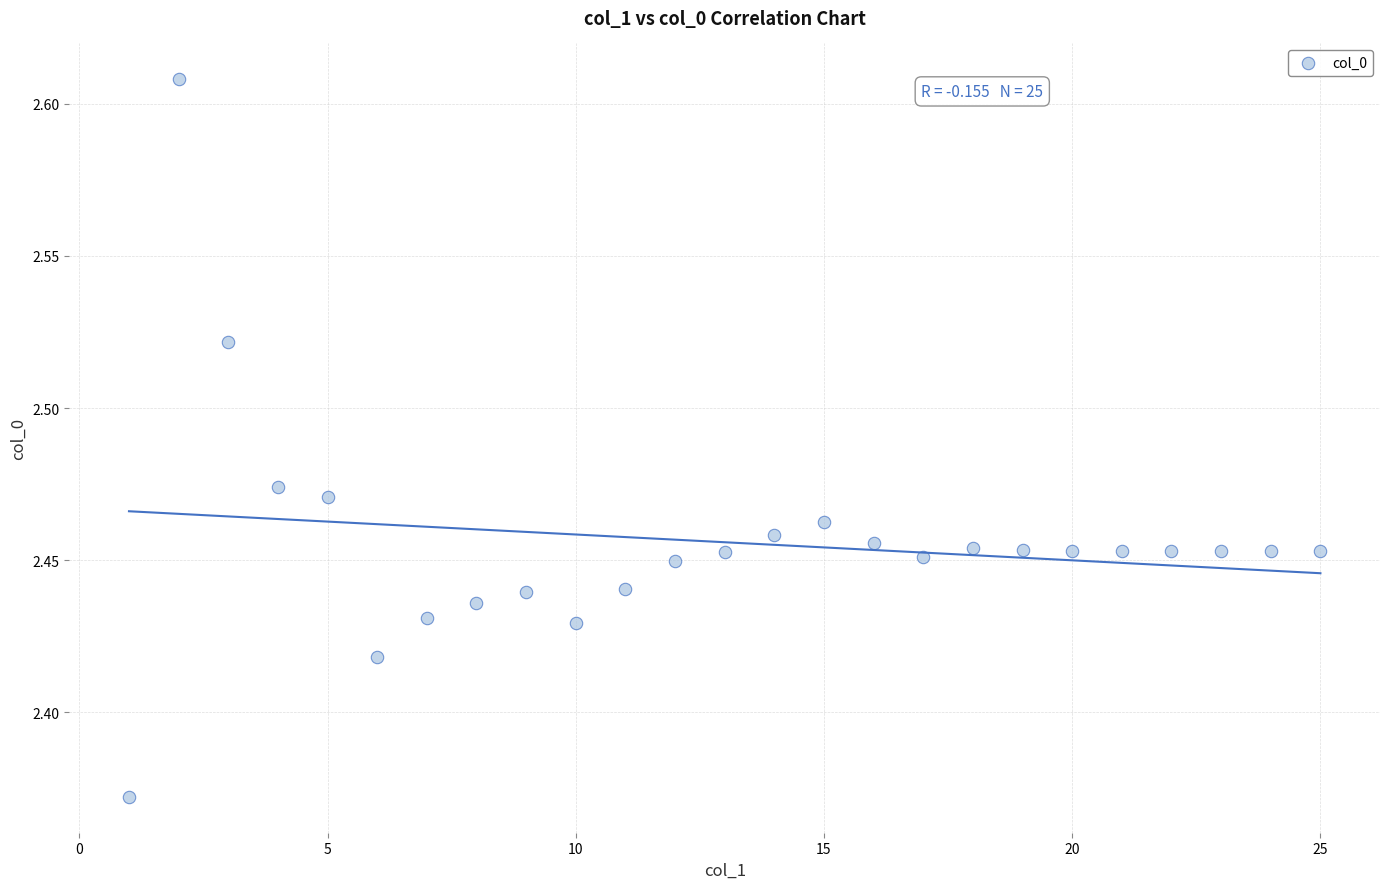

What is the range of X values (max minus min)?

24.0